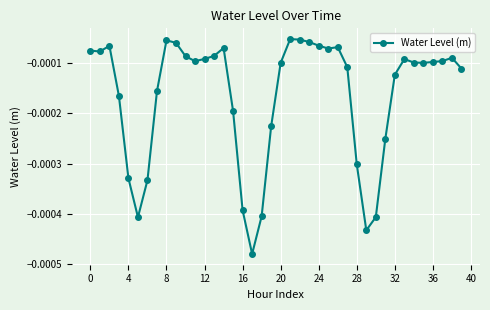

True or false: there are more than 1 points higher than both neighbors.

True